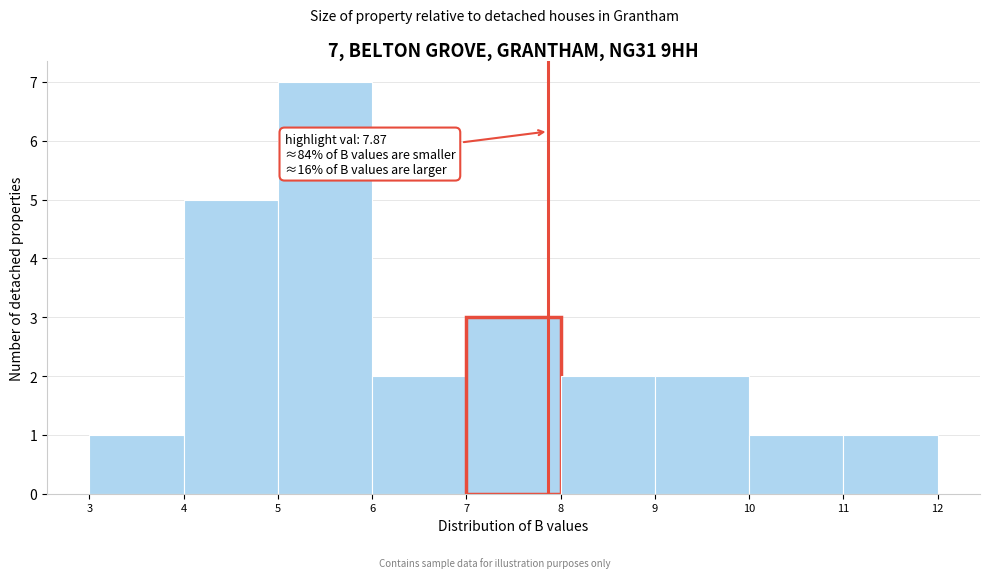

Which range on the x-axis has the tallest bar?

5 to 6